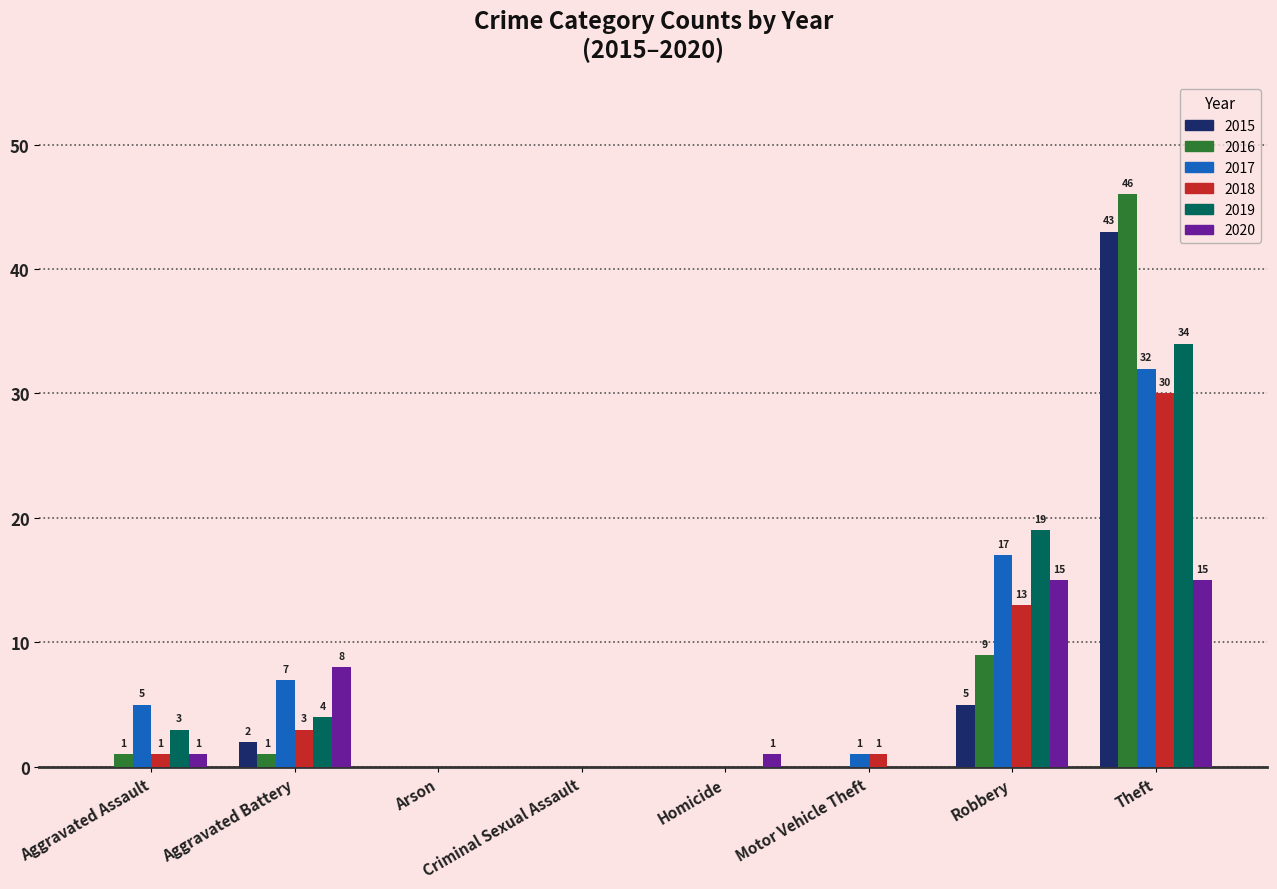

What is the total value across all series at Theft?

200